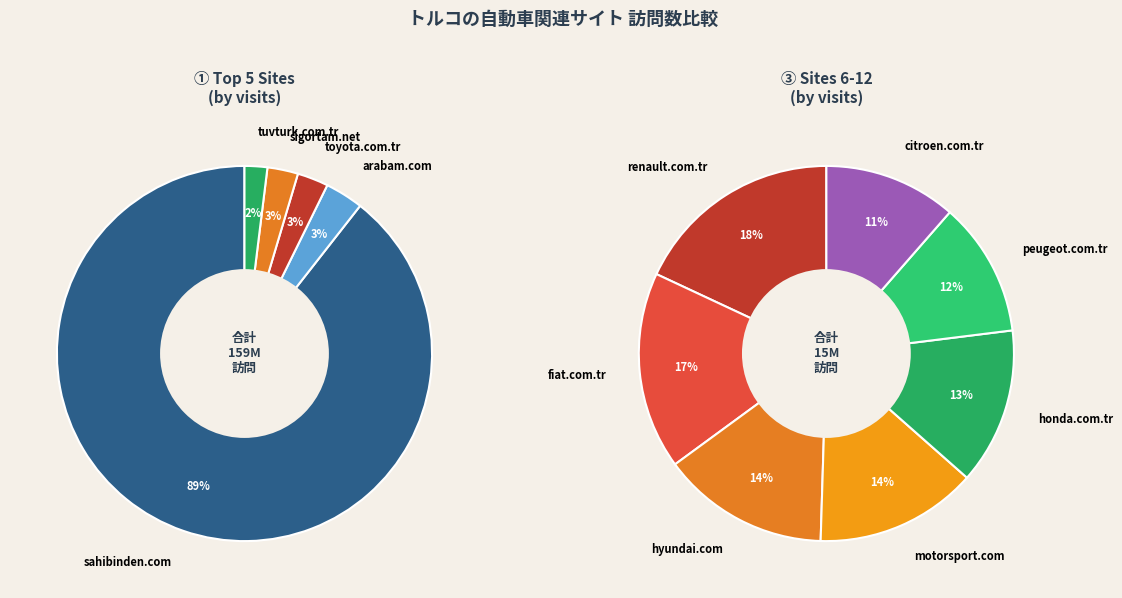

Does 8 account for over 50% of the chart?

No